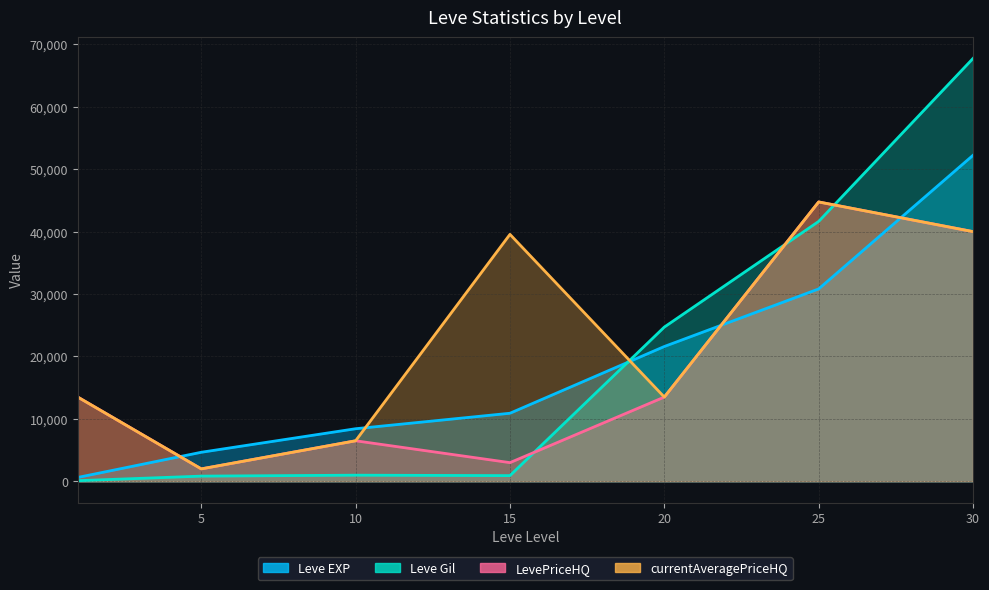

How many data points does each series have?

7